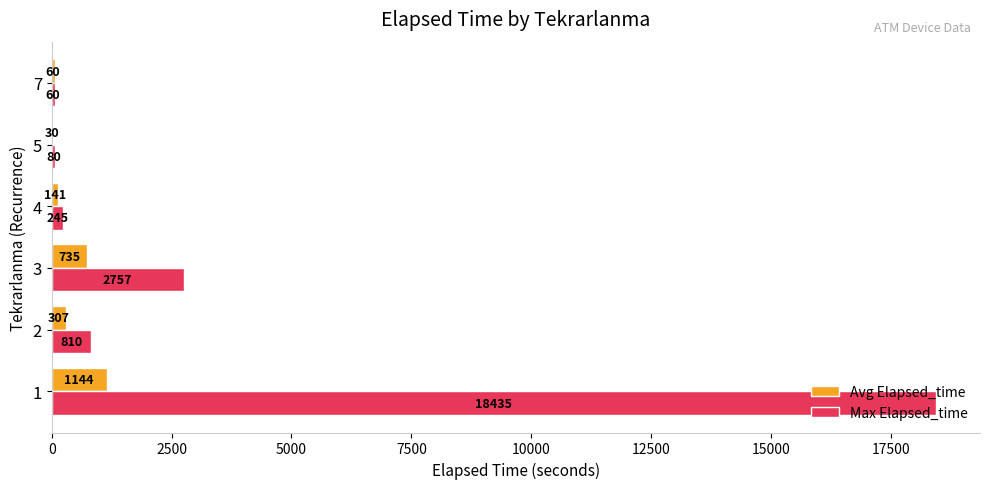

Is the value of Max Elapsed_time at 1 greater than the value of Avg Elapsed_time at 1?

Yes